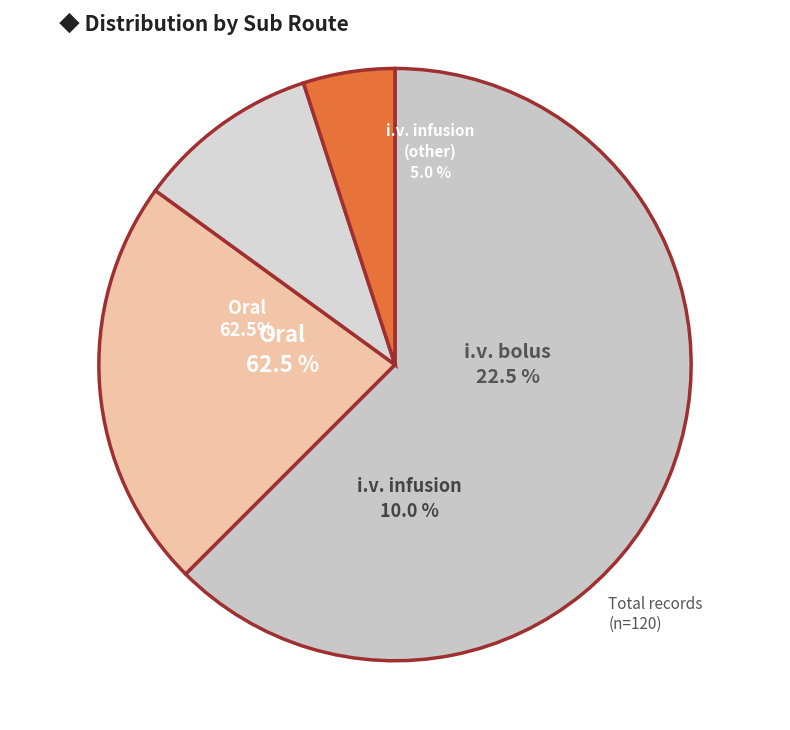

What is the change in value from i.v. infusion to i.v. infusion (other)?

-6